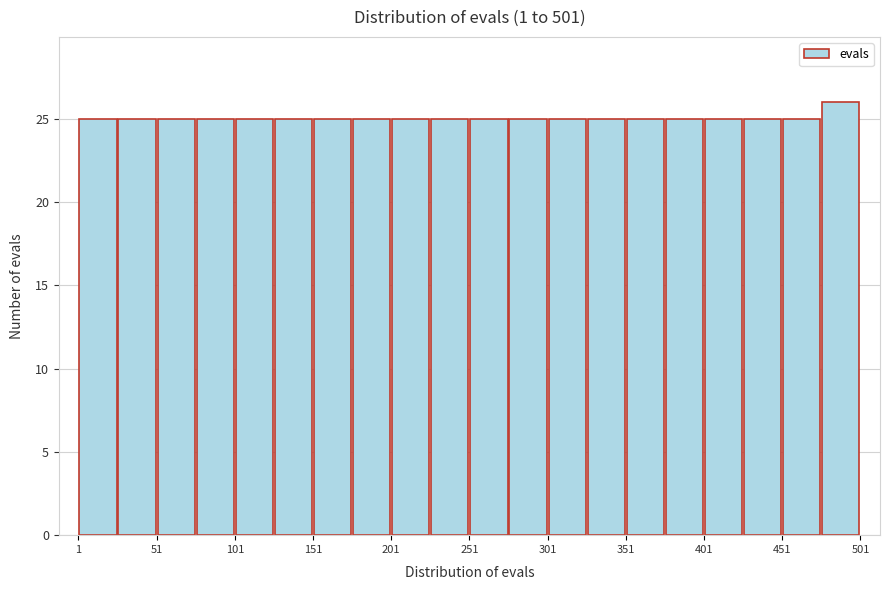

What is the height of the bar covering 376 to 401 on the x-axis? Neither the bar edges nor the heights are printed on the chart, so give them approximately, as read against the axes.

25